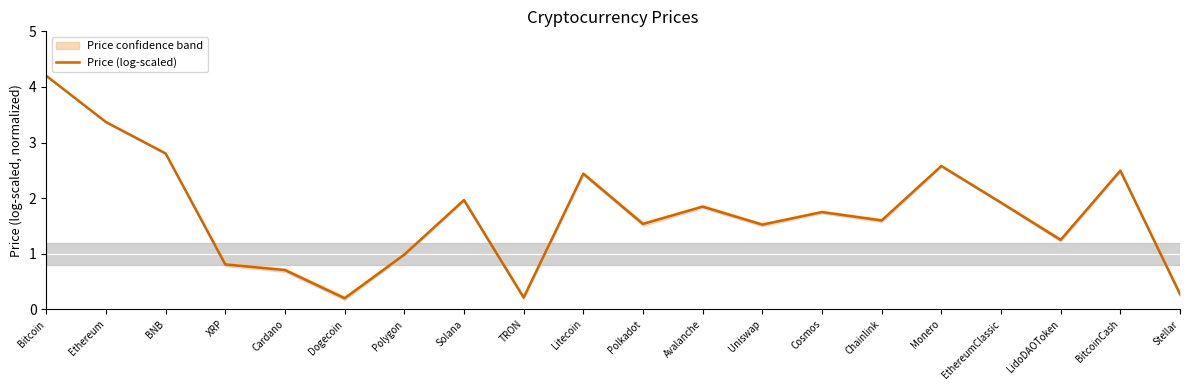

List the labels in order of value, smallest first.

Dogecoin, TRON, Stellar, Cardano, XRP, Polygon, LidoDAOToken, Uniswap, Polkadot, Chainlink, Cosmos, Avalanche, EthereumClassic, Solana, Litecoin, BitcoinCash, Monero, BNB, Ethereum, Bitcoin